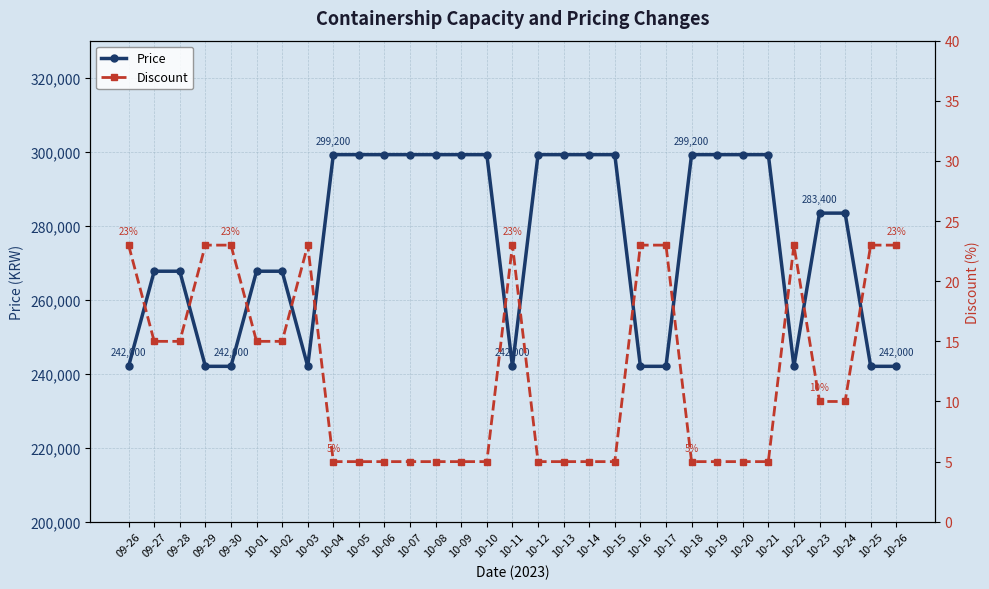

Is this an area chart (filled region under the line)?

No